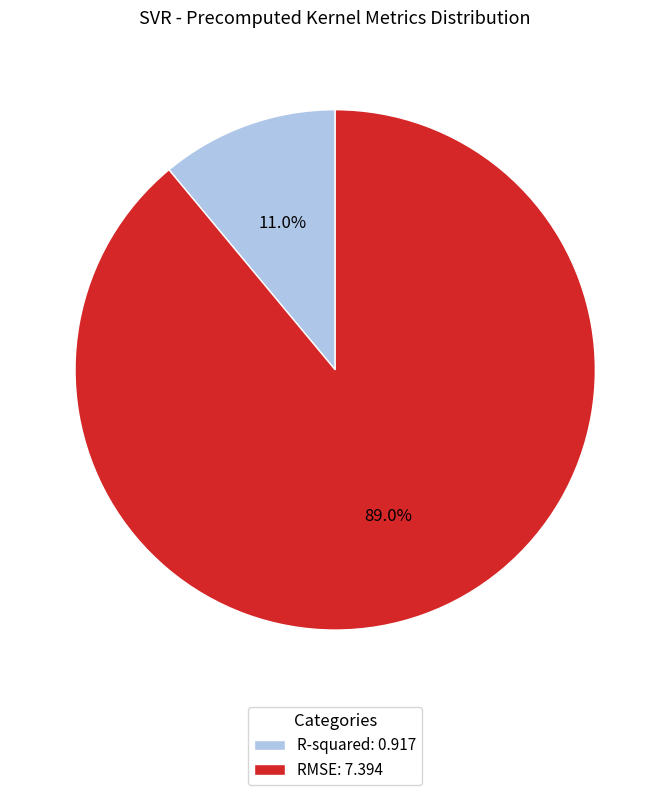

Does R-squared account for over 50% of the chart?

No